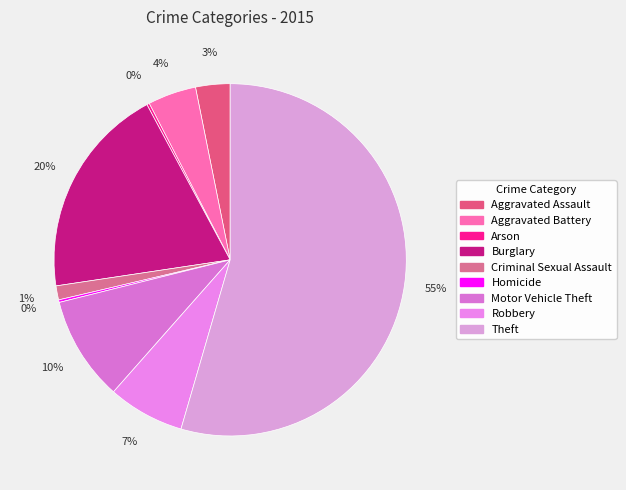

Which has a higher value, Aggravated Assault or Homicide?

Aggravated Assault